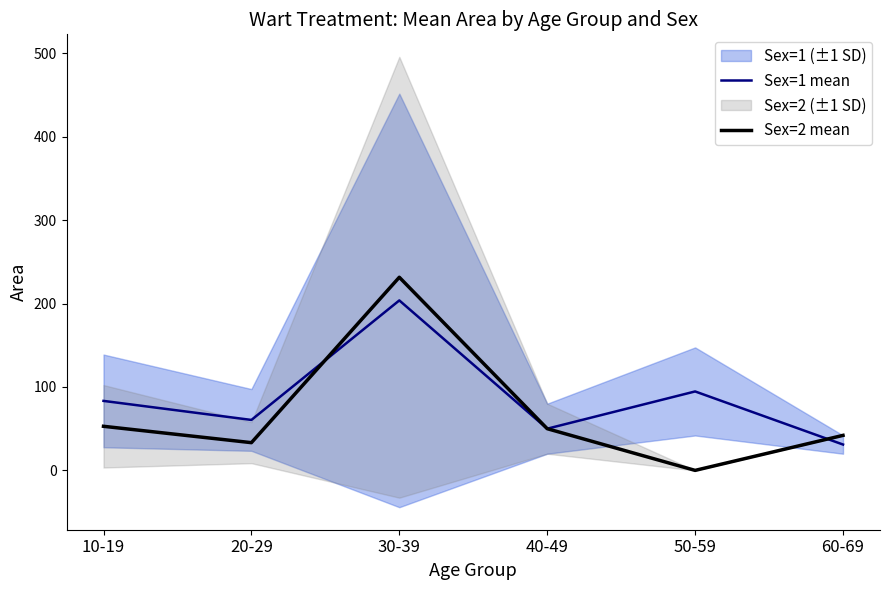

Is the value of Sex=1 mean at 60-69 greater than the value of Sex=2 mean at 60-69?

No